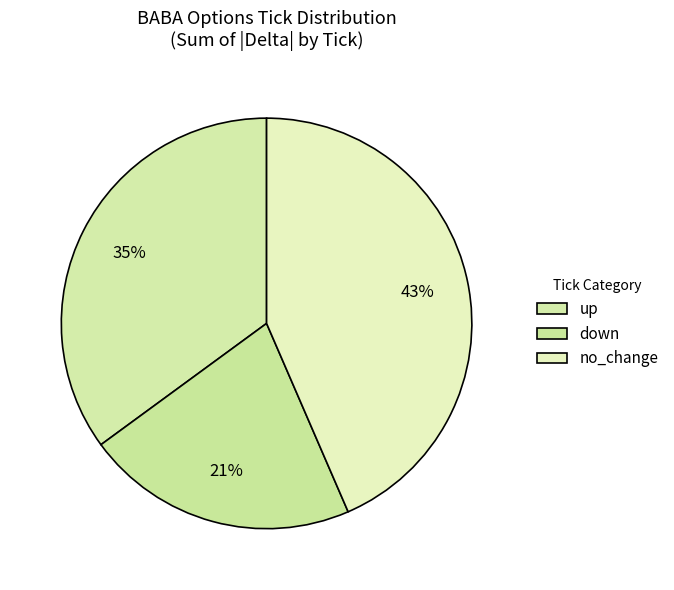

How many slices are in this pie chart?

3